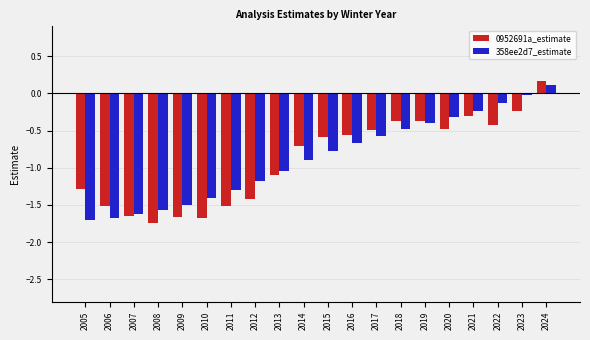

What is the value of the 0952691a_estimate bar at the 1st from the left?

-1.3